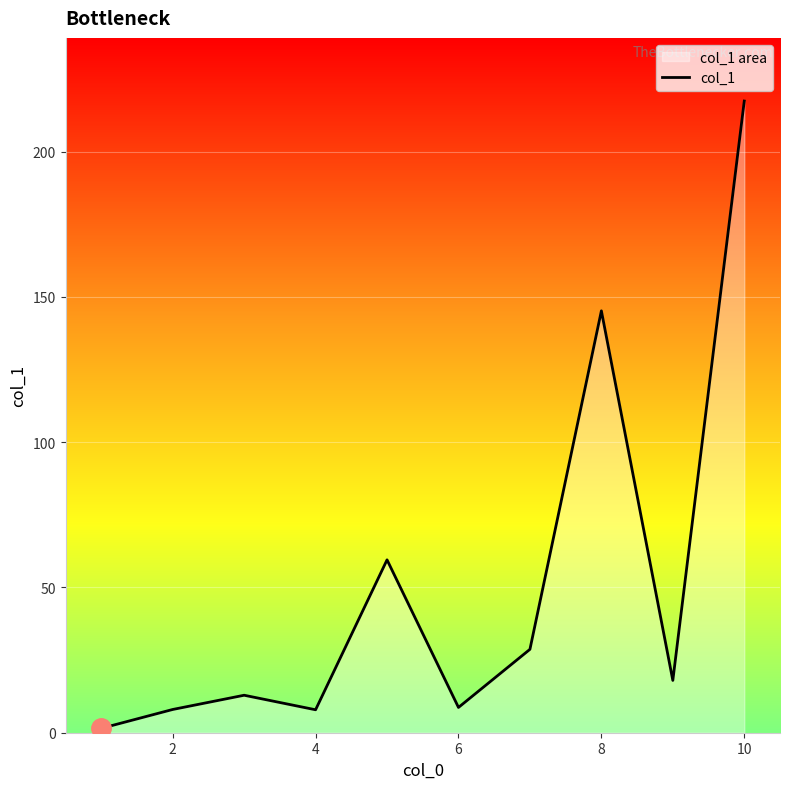

Which category has the highest value across all series?

10